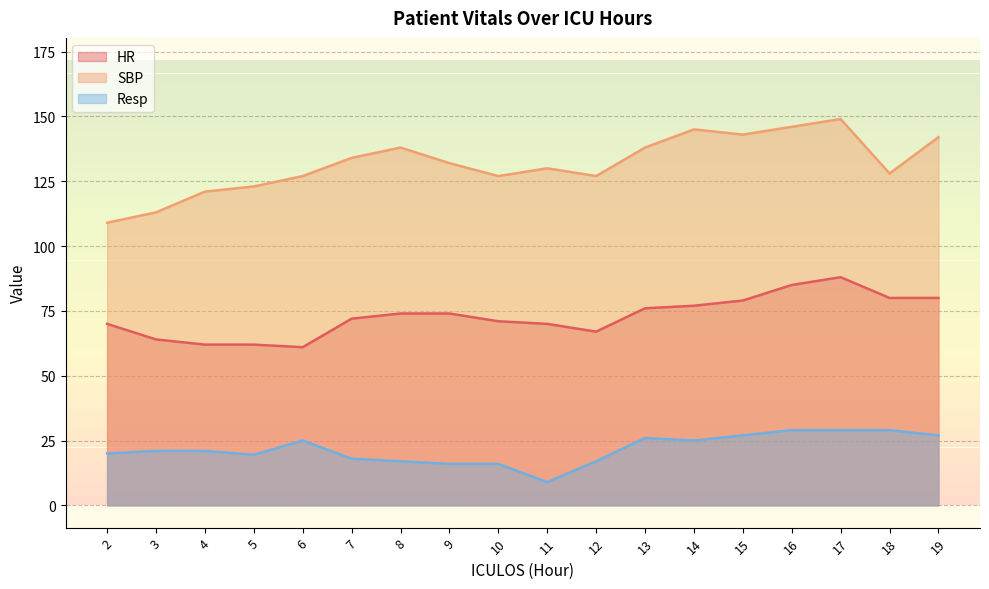

How many data points in SBP are above 132?

8